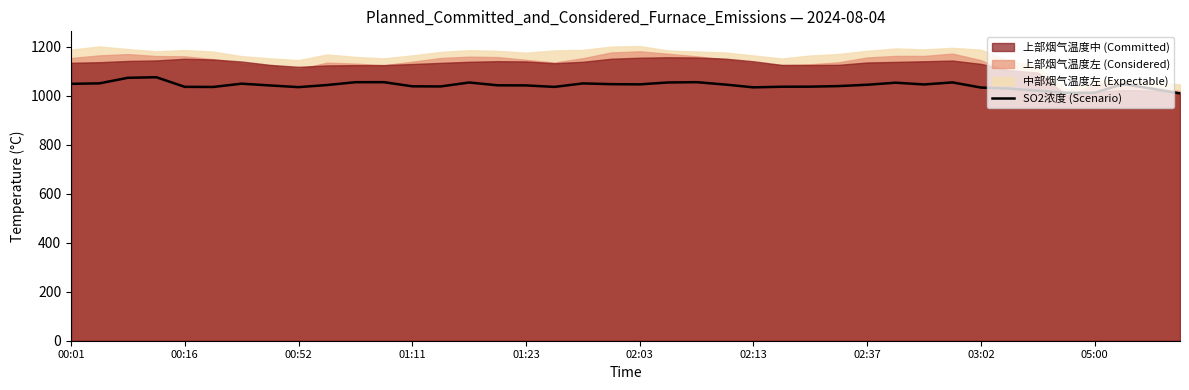

True or false: there are more than 2 points higher than both neighbors.

True